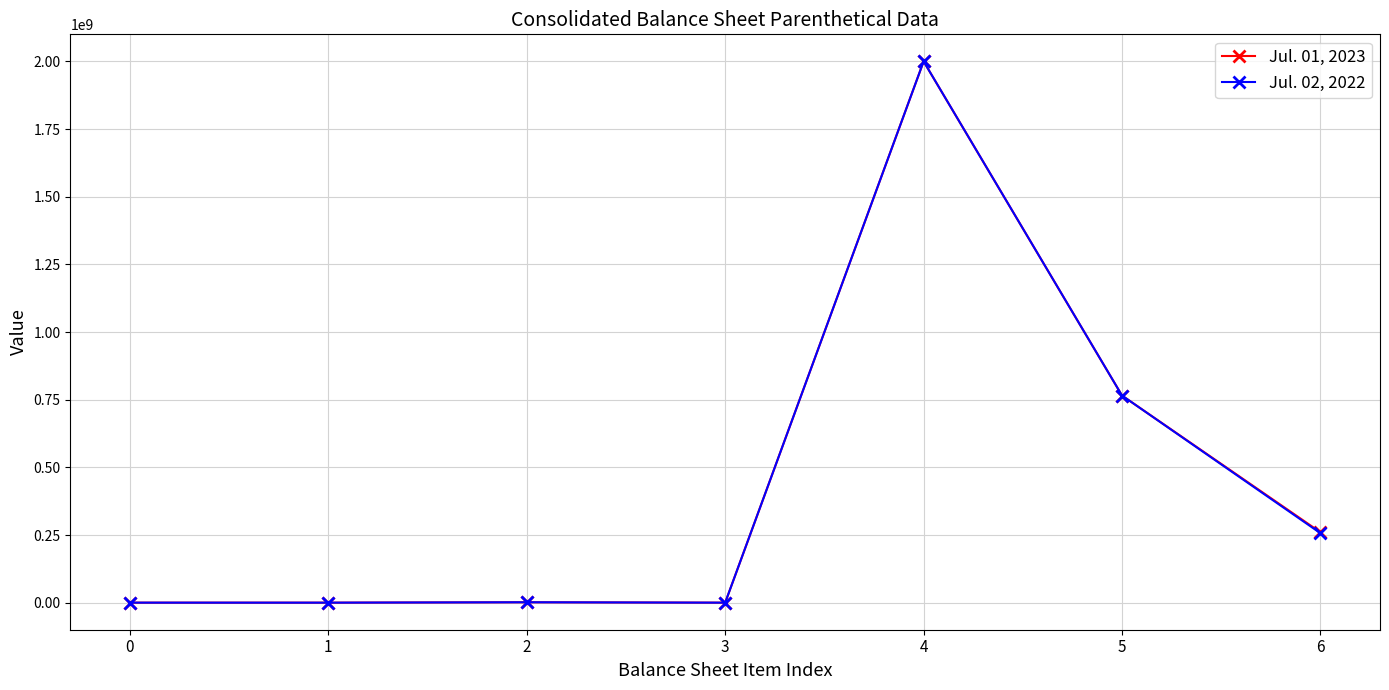

At which category is the sum across all series the highest?

4